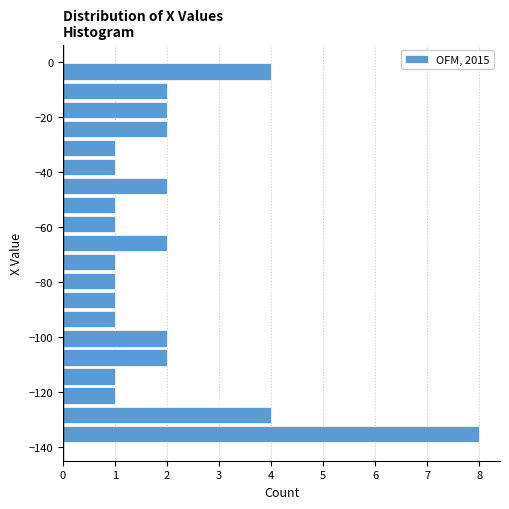

Around what value on the y-axis is the longest bar? Give the approximate position of its centre, as read against the axis.

-136